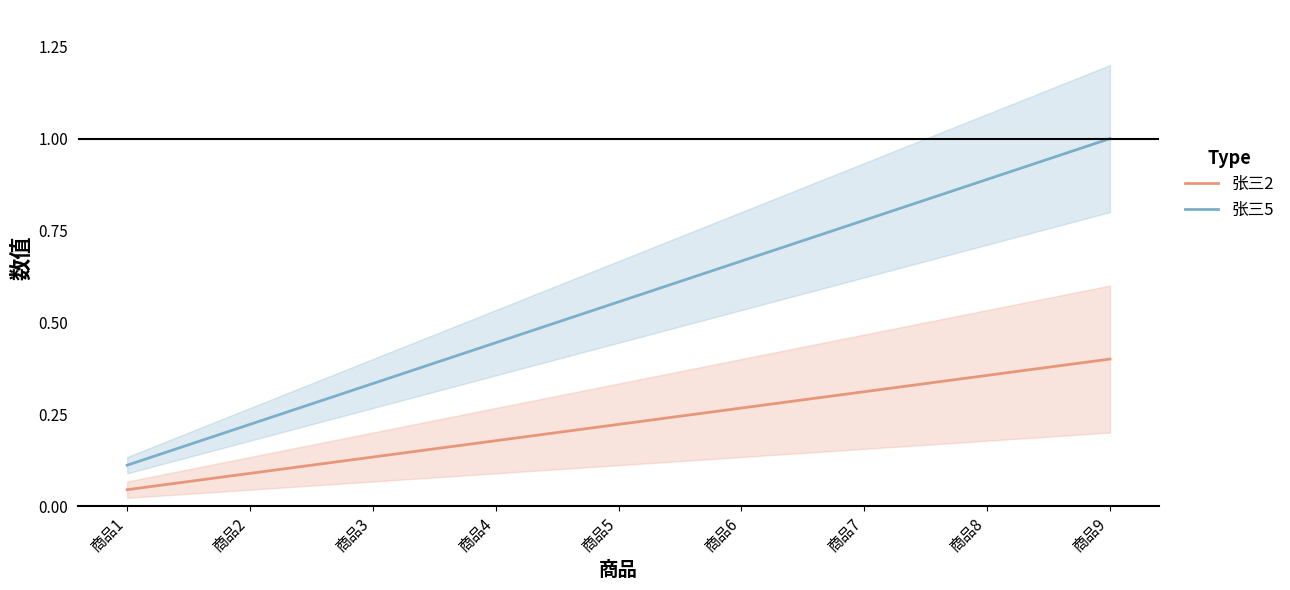

What is the approximate value of 张三5 at 商品7?

0.8